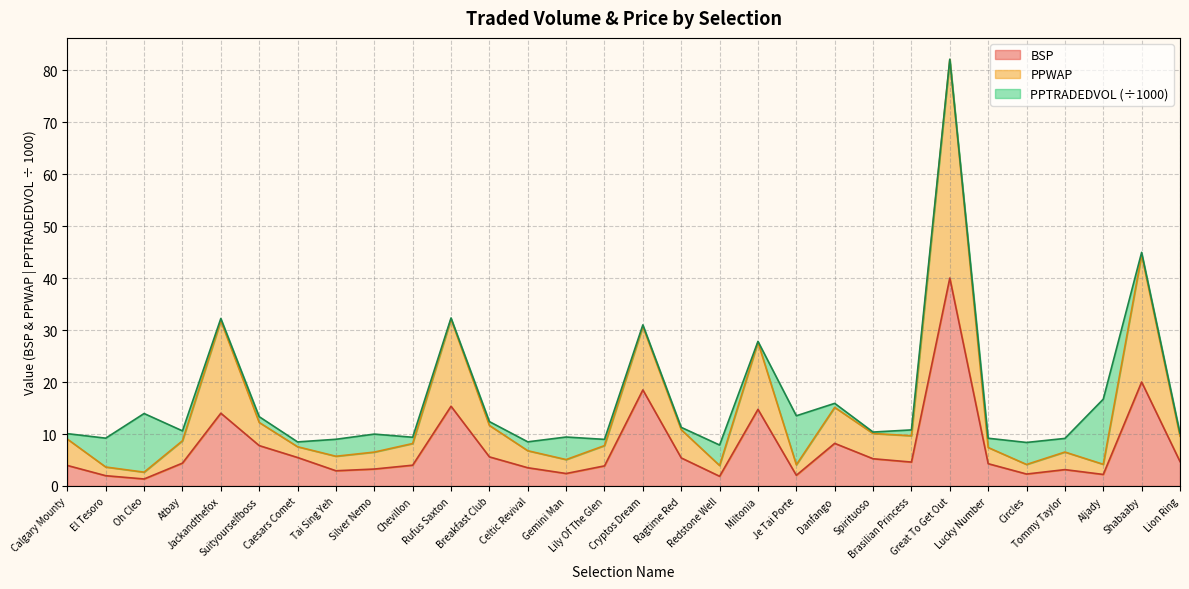

Which label corresponds to the largest value in the chart?

Great To Get Out